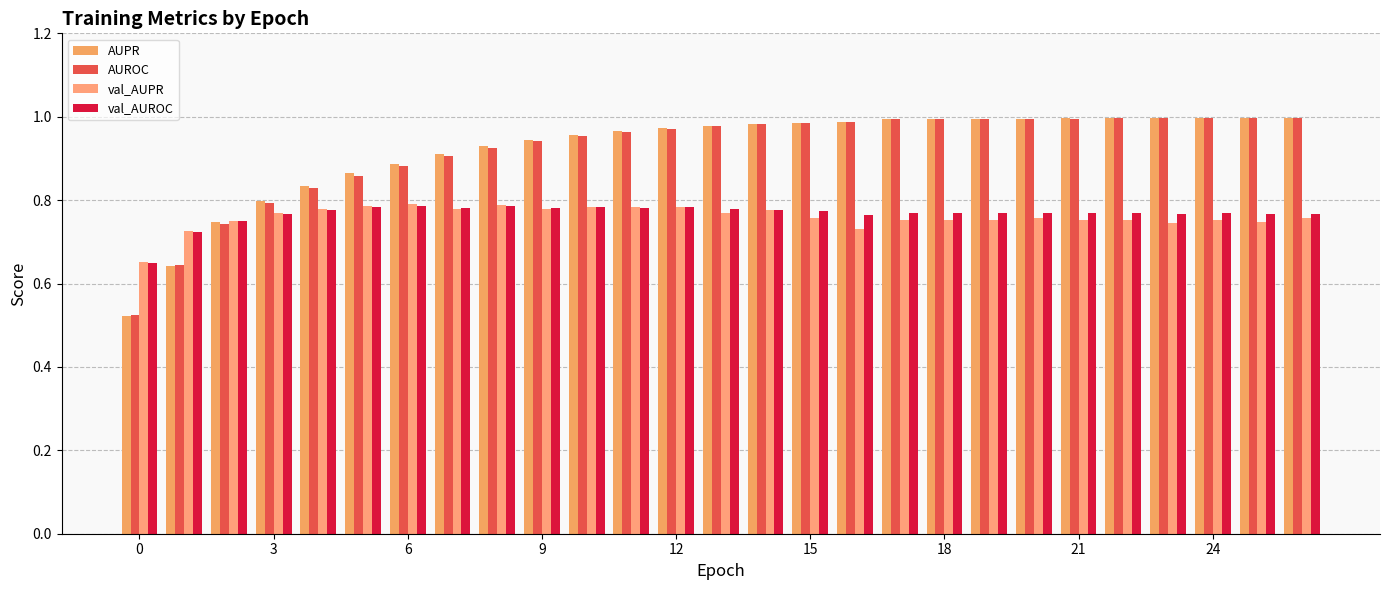

Are the bars horizontal?

No